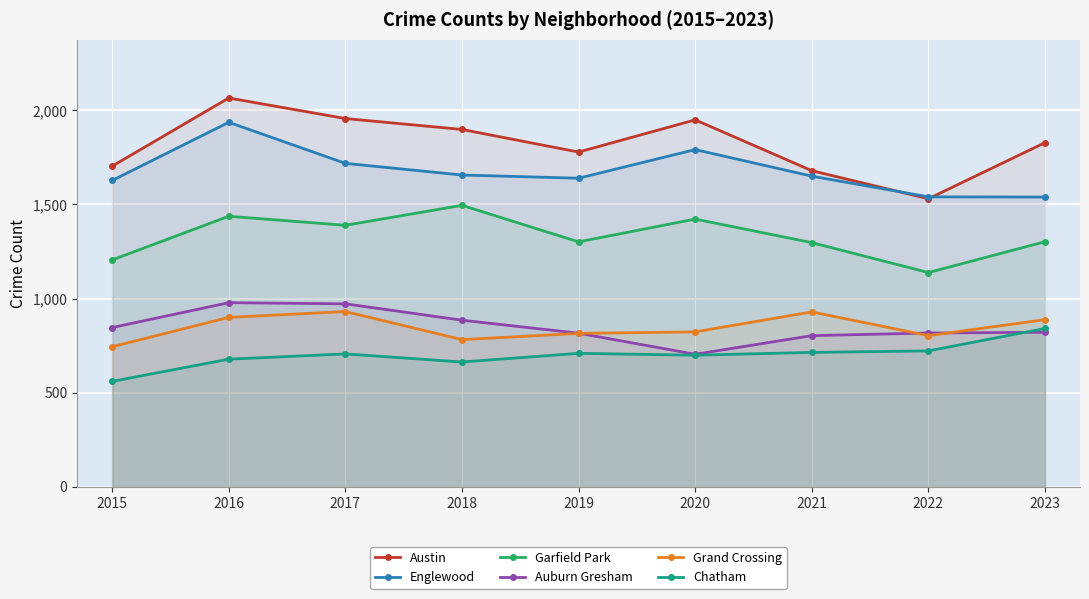

Between 2017 and 2023, which series saw the biggest shift?

Englewood